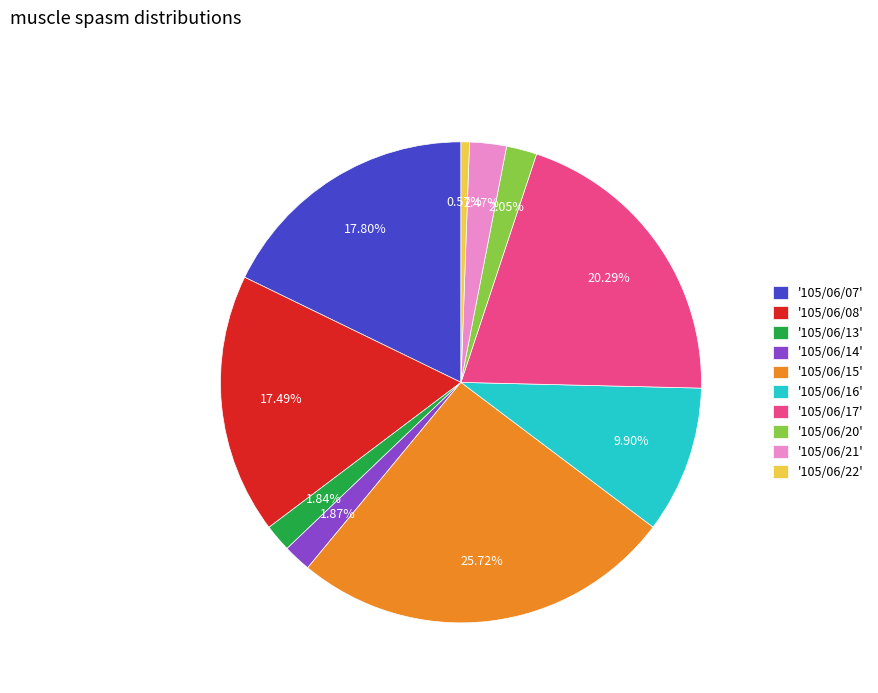

How many slices are in this pie chart?

10